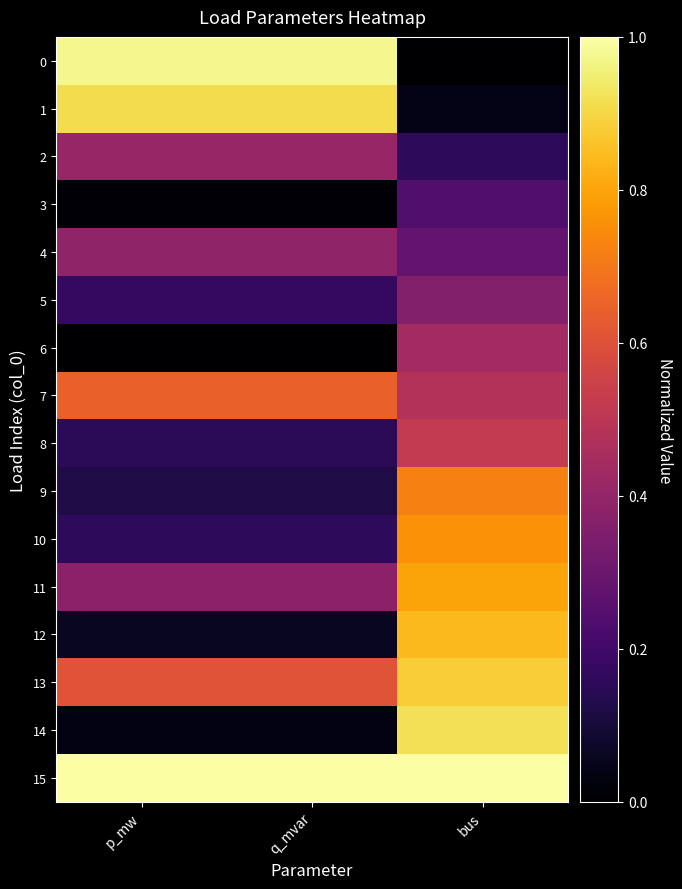

What is the difference between the highest and lowest values at p_mw?

1.0